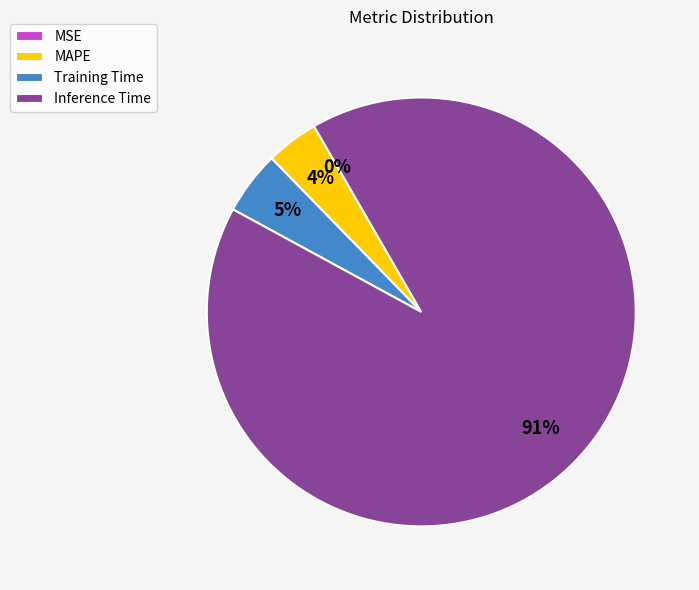

To the nearest percent, what percentage of the pie is Inference Time?

91%